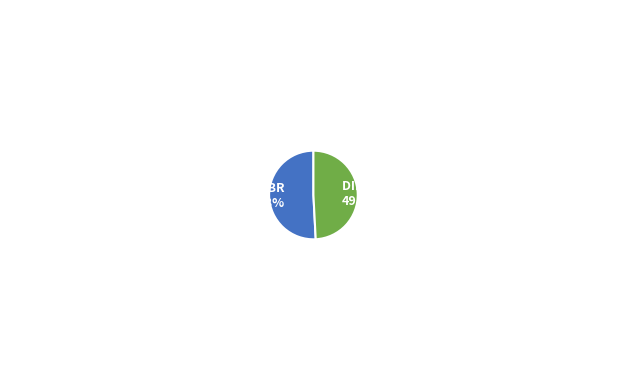

What is the total percentage of ELEKTRA - #5371 - CHILPANCINGO DE LOS BR and DINERO EXPRESS - #5371 - CHILPANCINGO DE?

100.0%